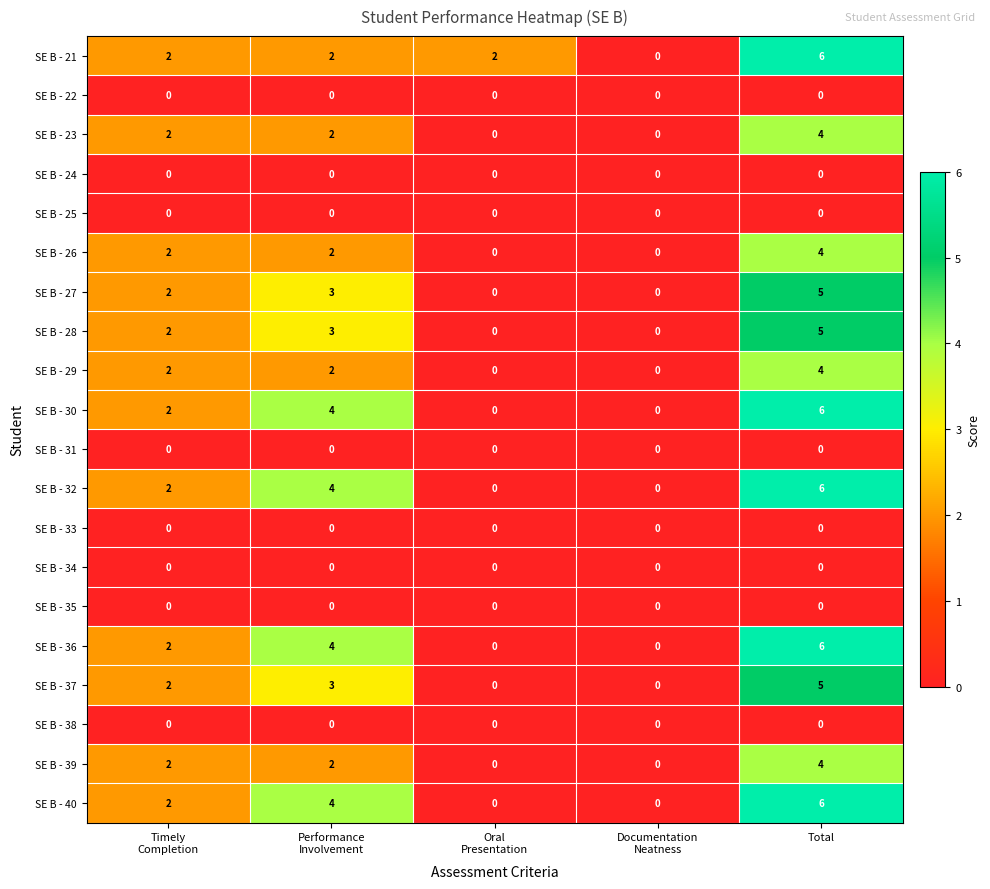

What is the difference between the maximum and second lowest values in the SE B - 32 series?

6